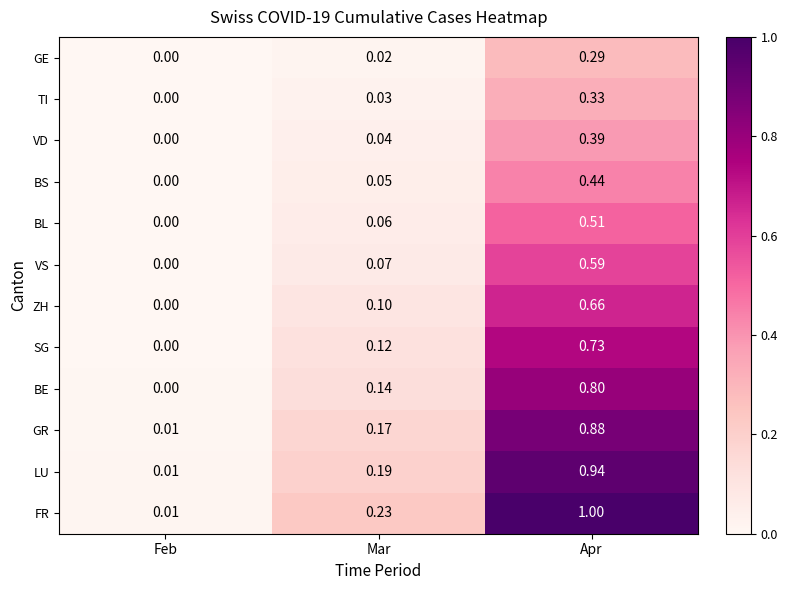

Rank the series at Apr from lowest to highest value.

GE, TI, VD, BS, BL, VS, ZH, SG, BE, GR, LU, FR